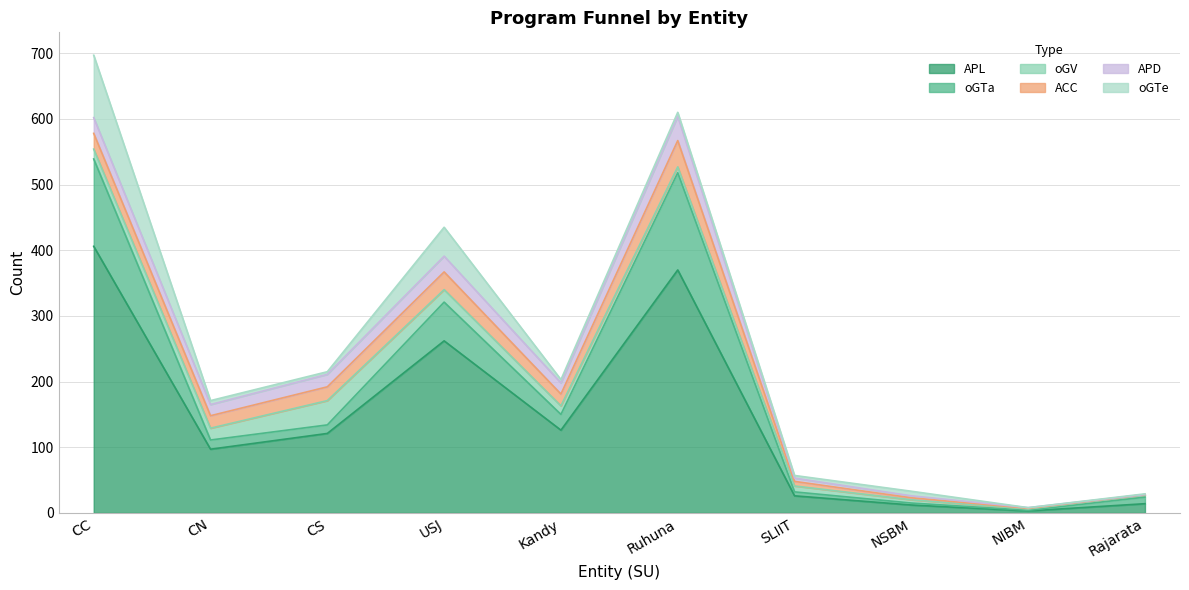

How many interior local valleys does the APL series have?

3